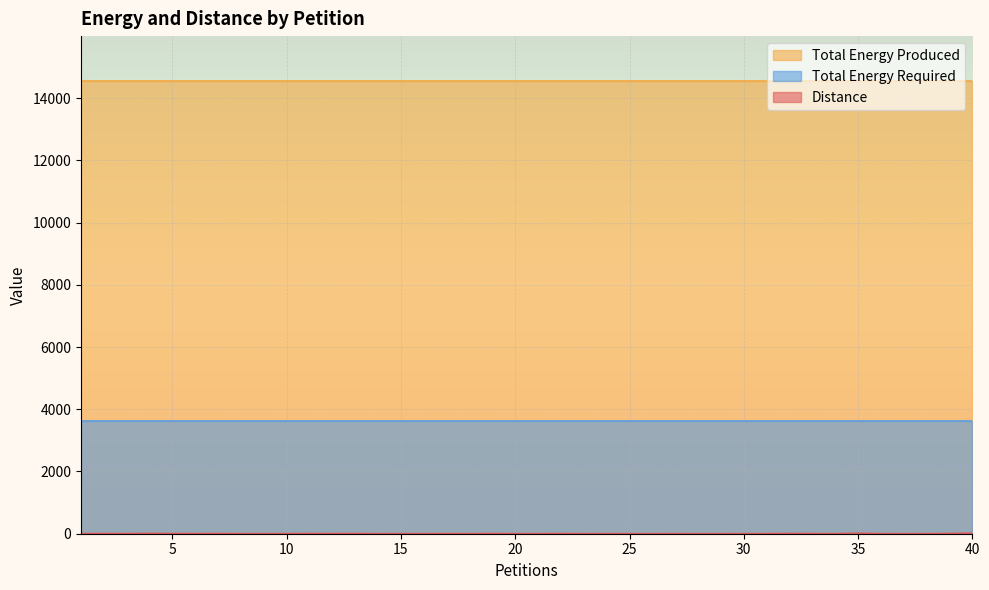

Which series has the largest range (max minus min)?

Distance